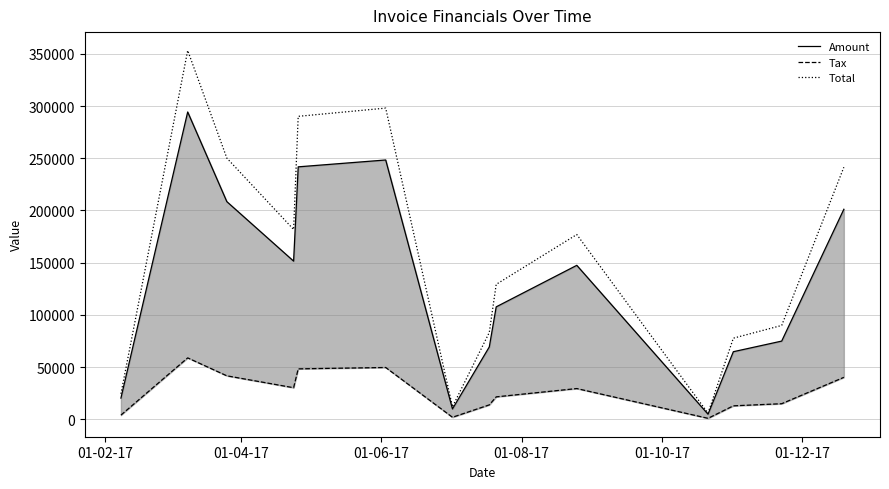

What is the difference between the maximum and minimum values in the Amount series?

289330.0